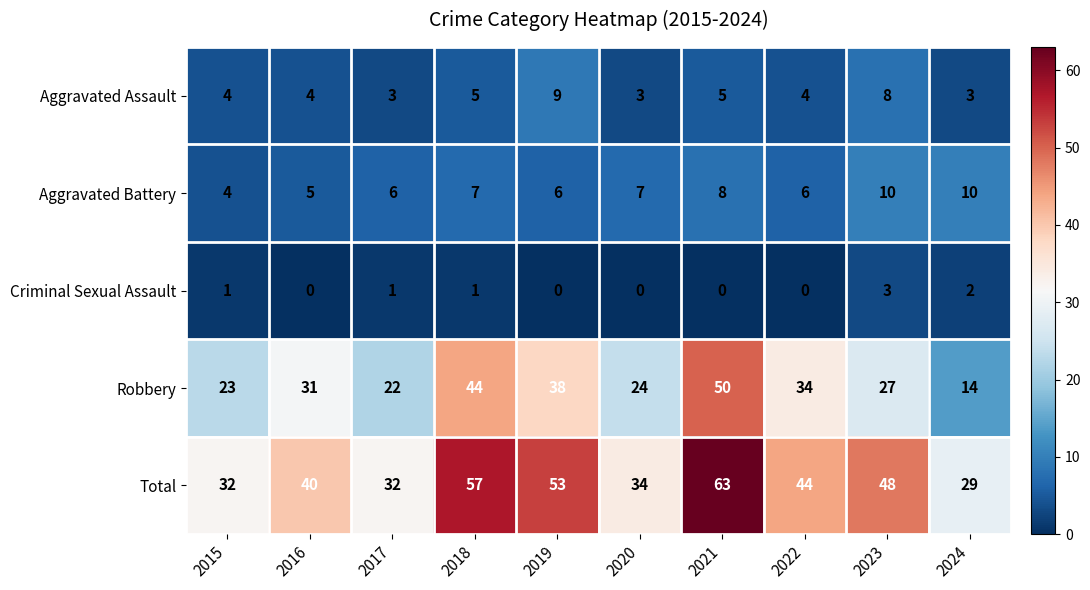

Which category has the highest value in the Criminal Sexual Assault series?

2023